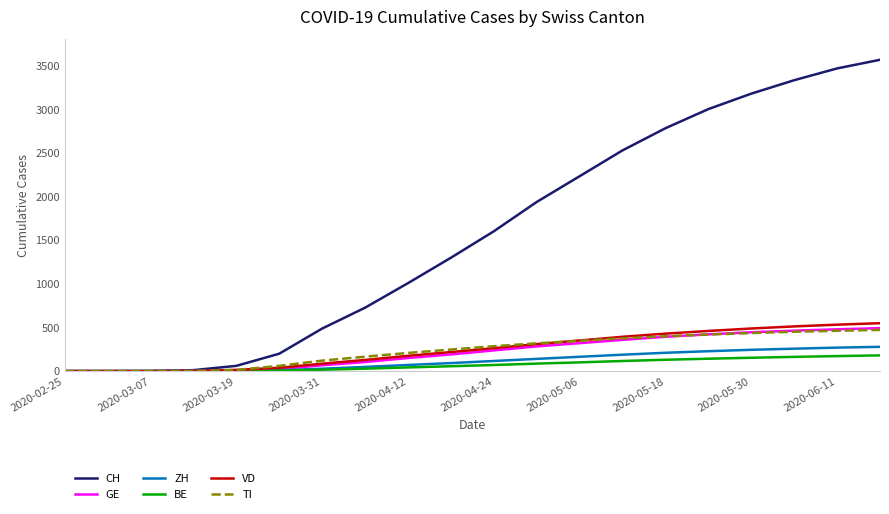

What is the maximum value shown in the chart?

3566